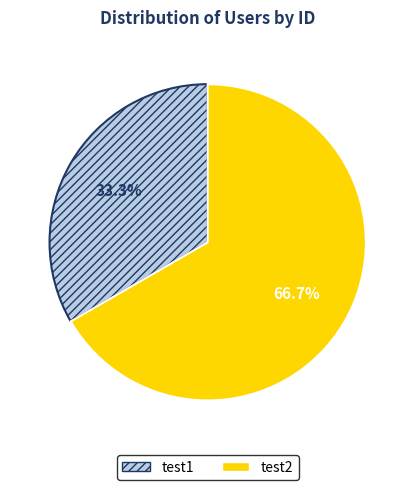

What is the ratio of the value at test2 to the value at test1?

2.0